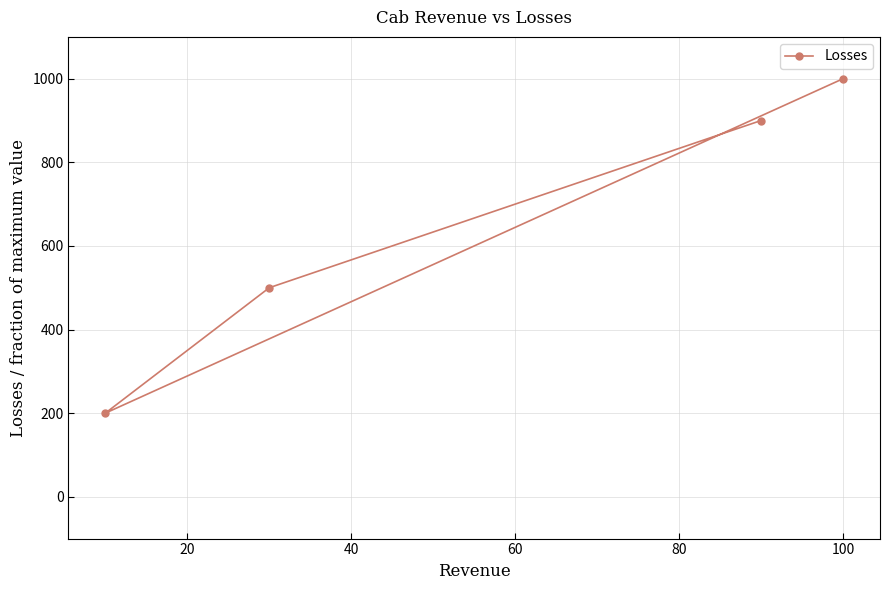

What is the difference between the second highest and second lowest values?

400